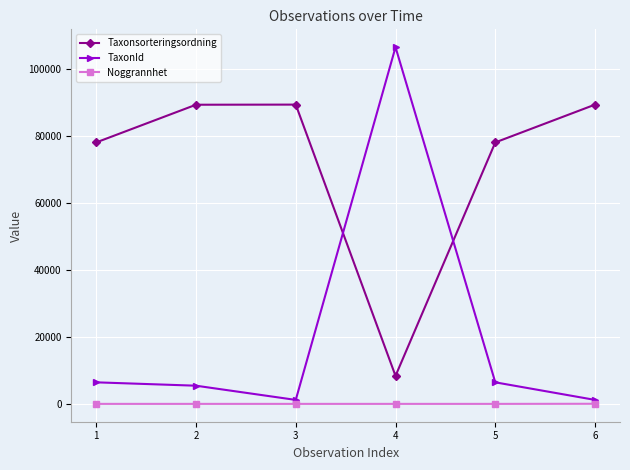

What is the average value of the Noggrannhet series?

21